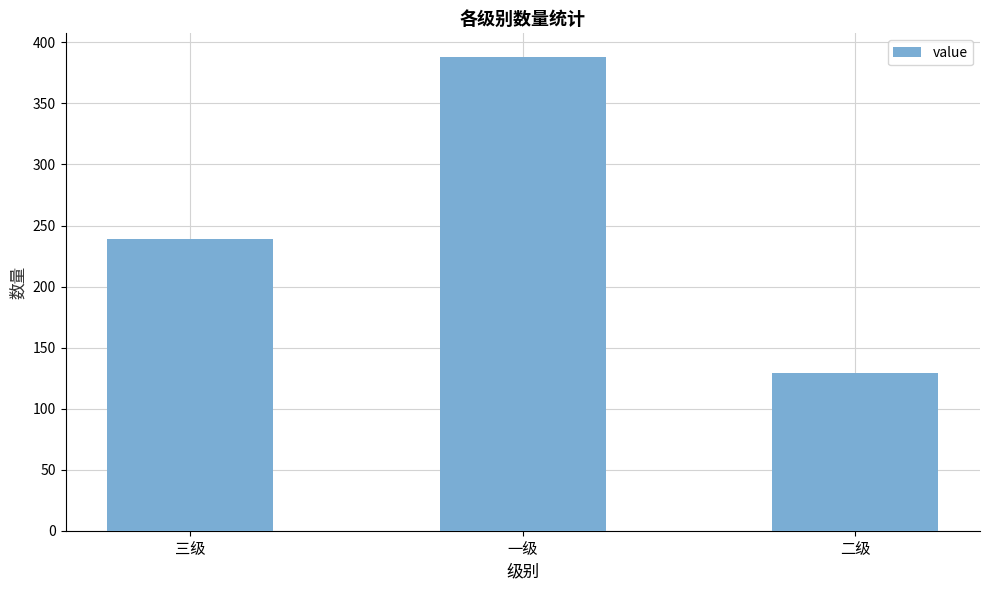

What is the maximum value shown in the chart?

388